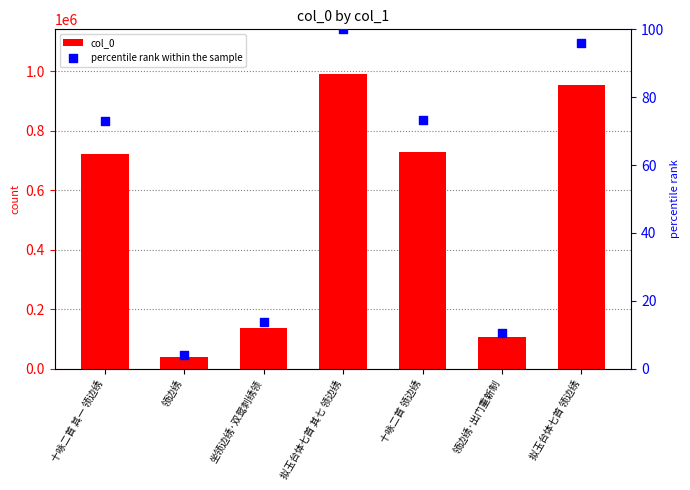

Which series reaches the maximum Y coordinate?

col_0